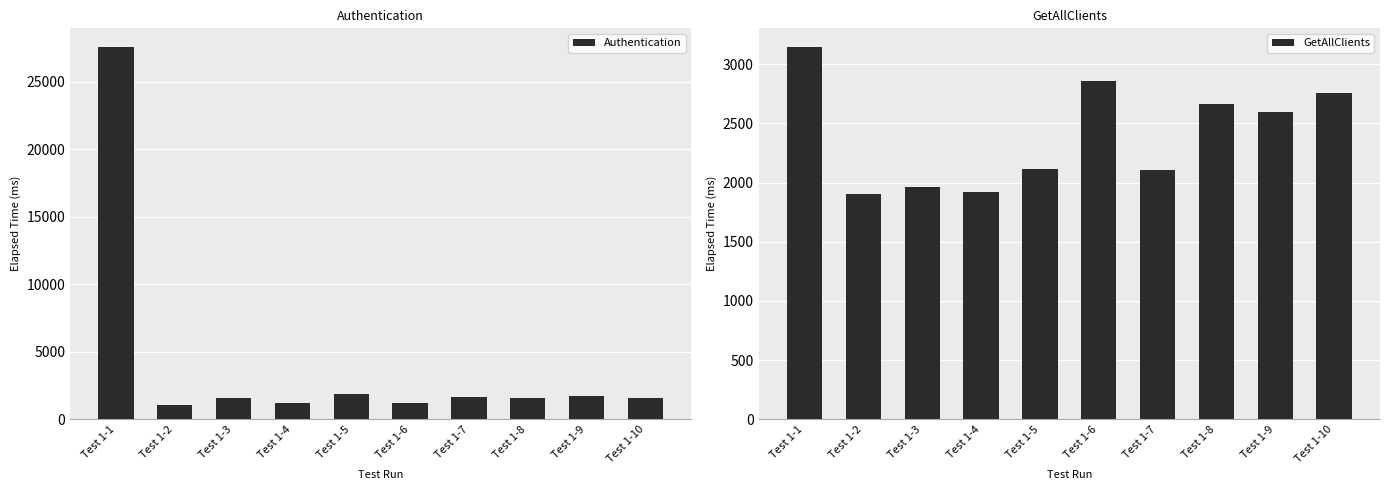

What is the value of the Authentication bar at the 9th from the left?

1704